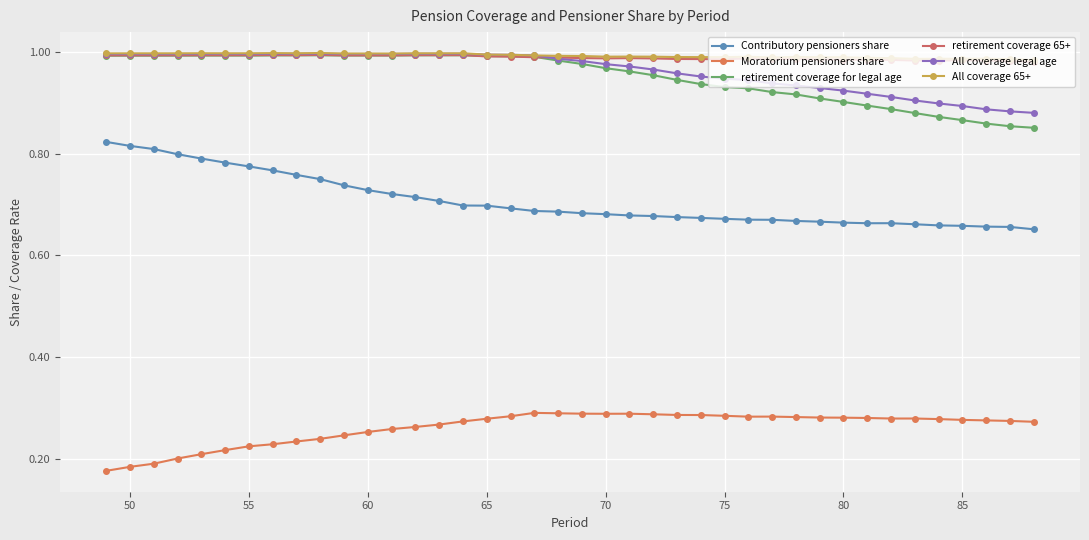

Reading right to left, list all the values displayed in this chart.

Contributory pensioners share: 0.7	0.7	0.7	0.7	0.7	0.7	0.7	0.7	0.7	0.7	0.7	0.7	0.7	0.7	0.7	0.7	0.7	0.7	0.7	0.7	0.7	0.7	0.7	0.7	0.7	0.7	0.7	0.7	0.7	0.7	0.7	0.8	0.8	0.8	0.8	0.8	0.8	0.8	0.8	0.8
Moratorium pensioners share: 0.3	0.3	0.3	0.3	0.3	0.3	0.3	0.3	0.3	0.3	0.3	0.3	0.3	0.3	0.3	0.3	0.3	0.3	0.3	0.3	0.3	0.3	0.3	0.3	0.3	0.3	0.3	0.3	0.3	0.2	0.2	0.2	0.2	0.2	0.2	0.2	0.2	0.2	0.2	0.2
retirement coverage for legal age: 0.9	0.9	0.9	0.9	0.9	0.9	0.9	0.9	0.9	0.9	0.9	0.9	0.9	0.9	0.9	0.9	1.0	1.0	1.0	1.0	1.0	1.0	1.0	1.0	1.0	1.0	1.0	1.0	1.0	1.0	1.0	1.0	1.0	1.0	1.0	1.0	1.0	1.0	1.0	1.0
retirement coverage 65+: 1.0	1.0	1.0	1.0	1.0	1.0	1.0	1.0	1.0	1.0	1.0	1.0	1.0	1.0	1.0	1.0	1.0	1.0	1.0	1.0	1.0	1.0	1.0	1.0	1.0	1.0	1.0	1.0	1.0	1.0	1.0	1.0	1.0	1.0	1.0	1.0	1.0	1.0	1.0	1.0
All coverage legal age: 0.9	0.9	0.9	0.9	0.9	0.9	0.9	0.9	0.9	0.9	0.9	0.9	0.9	0.9	1.0	1.0	1.0	1.0	1.0	1.0	1.0	1.0	1.0	1.0	1.0	1.0	1.0	1.0	1.0	1.0	1.0	1.0	1.0	1.0	1.0	1.0	1.0	1.0	1.0	1.0
All coverage 65+: 1.0	1.0	1.0	1.0	1.0	1.0	1.0	1.0	1.0	1.0	1.0	1.0	1.0	1.0	1.0	1.0	1.0	1.0	1.0	1.0	1.0	1.0	1.0	1.0	1.0	1.0	1.0	1.0	1.0	1.0	1.0	1.0	1.0	1.0	1.0	1.0	1.0	1.0	1.0	1.0